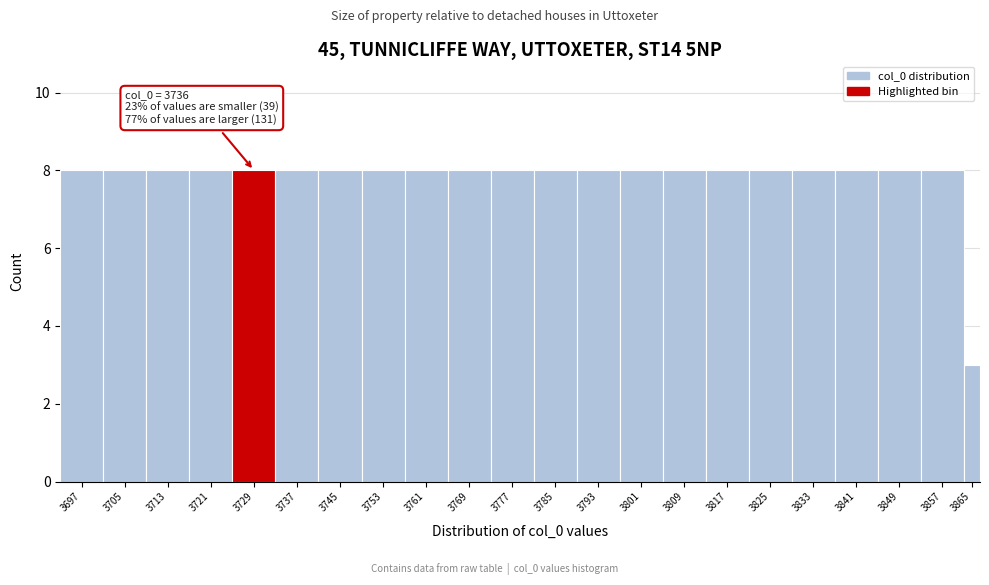

Reading left to right, what are all the values shown in this chart?

8	8	8	8	8	8	8	8	8	8	8	8	8	8	8	8	8	8	8	8	8	3